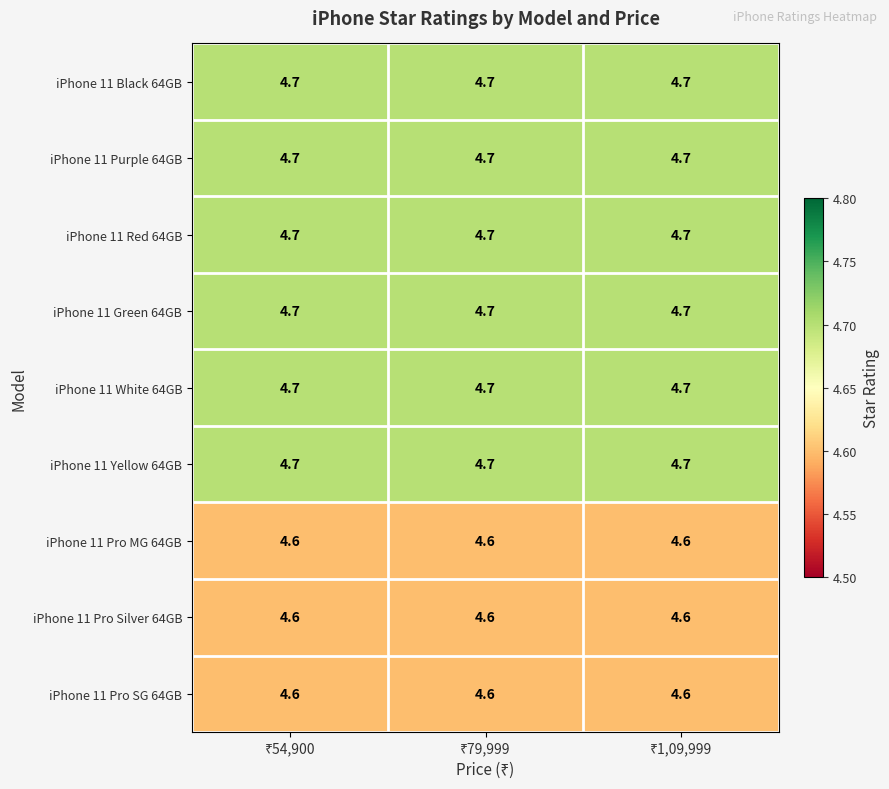

How many series are shown in this chart?

9